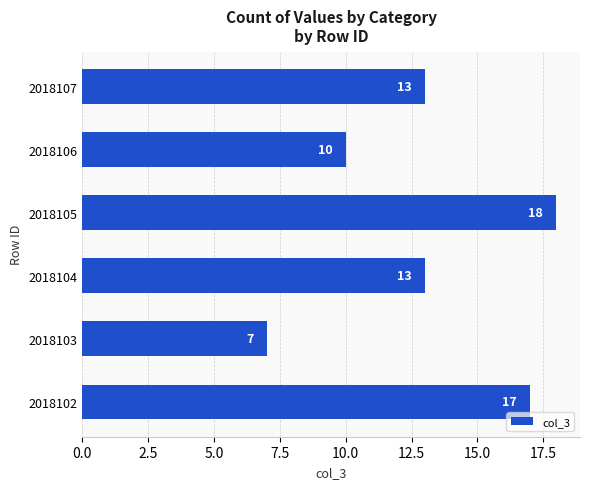

What is the average value?

13